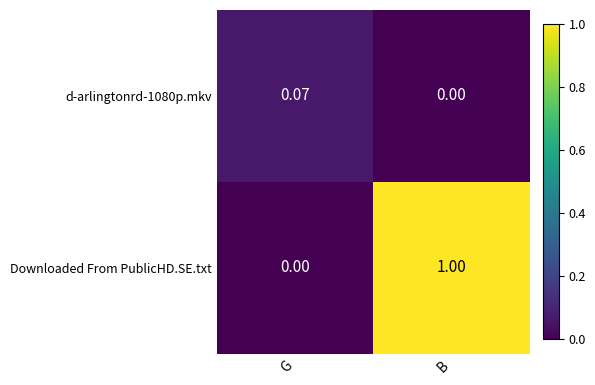

At how many categories does at least one series exceed 0?

2